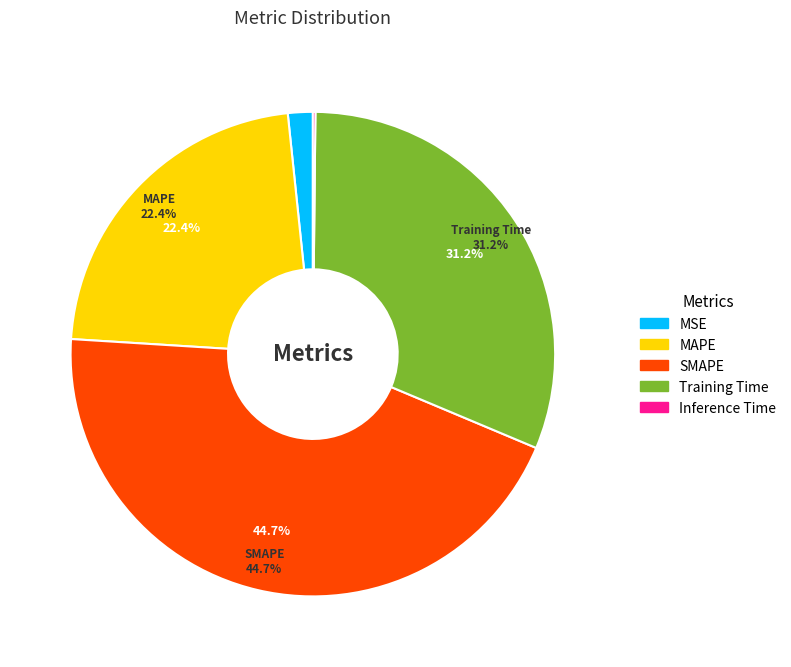

How many slices are in this pie chart?

5